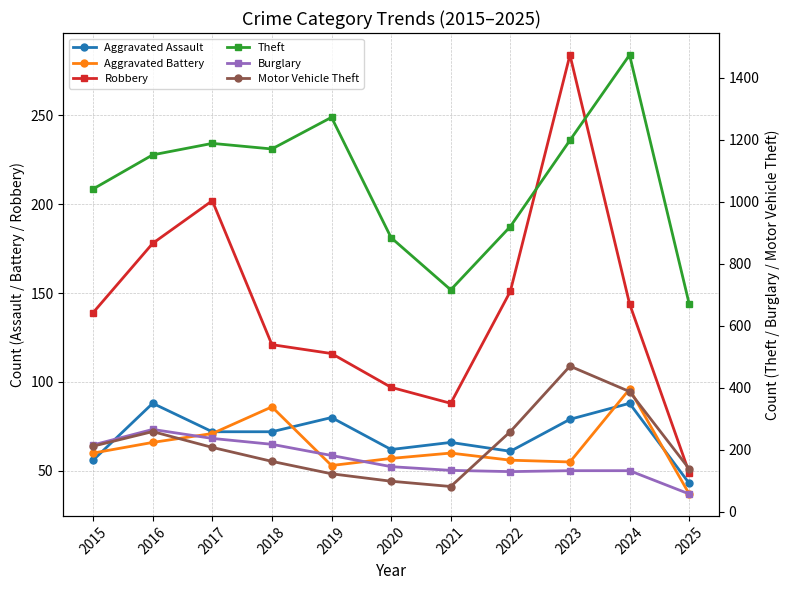

Reading left to right, what are all the values shown in this chart?

Aggravated Assault: 56	88	72	72	80	62	66	61	79	88	43
Aggravated Battery: 60	66	71	86	53	57	60	56	55	96	37
Robbery: 139	178	202	121	116	97	88	151	284	144	49
Theft: 1041	1151	1188	1170	1272	884	716	920	1198	1473	671
Burglary: 216	266	237	218	182	146	134	130	133	133	58
Motor Vehicle Theft: 212	259	208	163	123	99	82	259	470	388	139